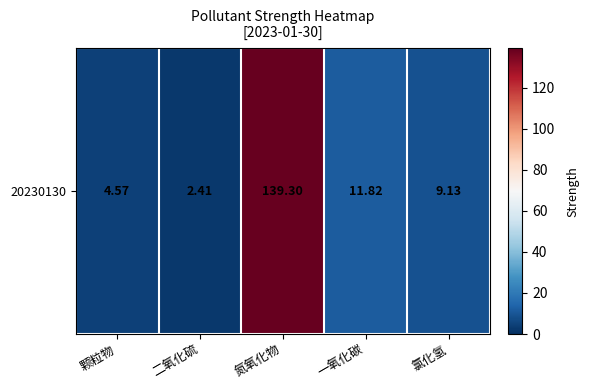

Reading left to right, extract all data points from this chart.

4.6	2.4	139.3	11.8	9.1